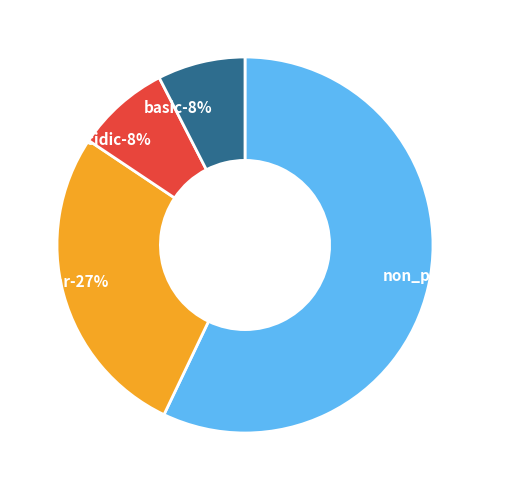

What is the ratio of the value at polar to the value at basic?

3.6